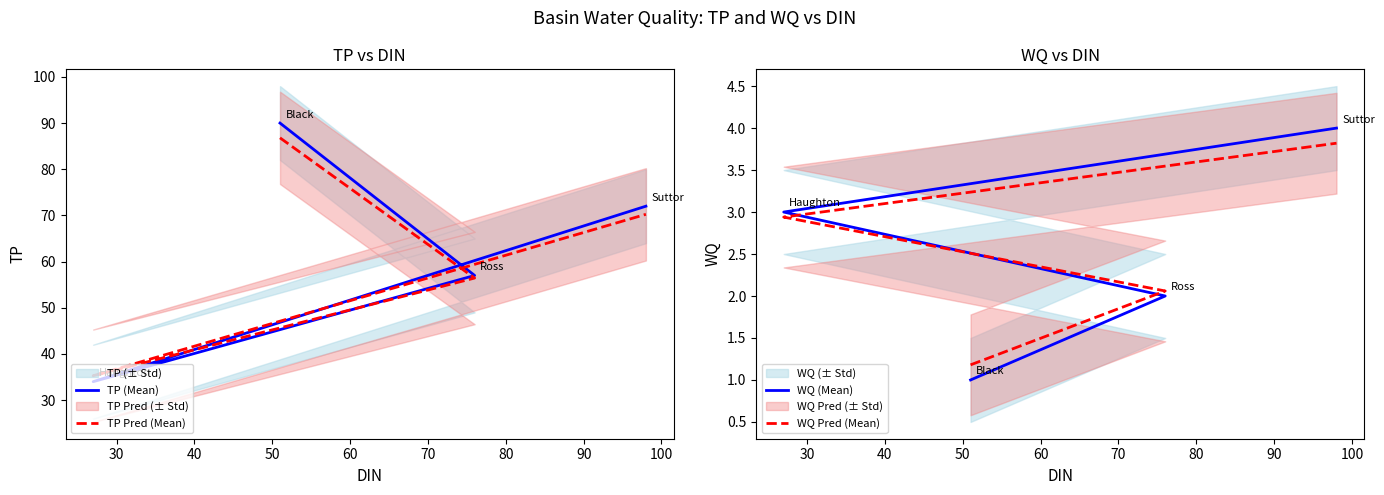

True or false: TP (Mean) and WQ (Mean) intersect in this chart.

False